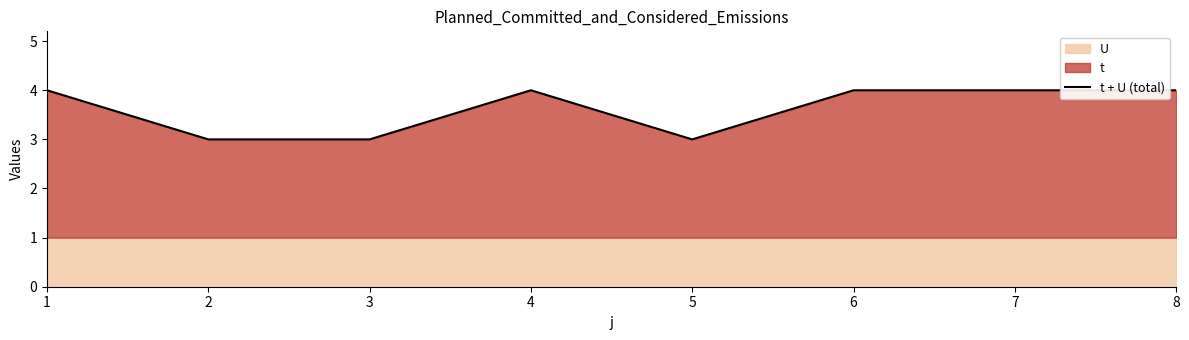

Reading left to right, extract all data points from this chart.

4	3	3	4	3	4	4	4